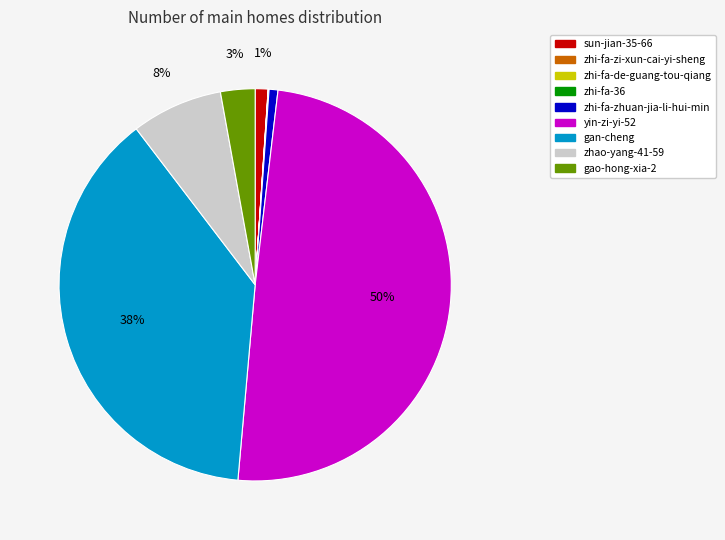

To the nearest percent, what is the difference between the sun-jian-35-66 and gao-hong-xia-2 slice percentages?

2%